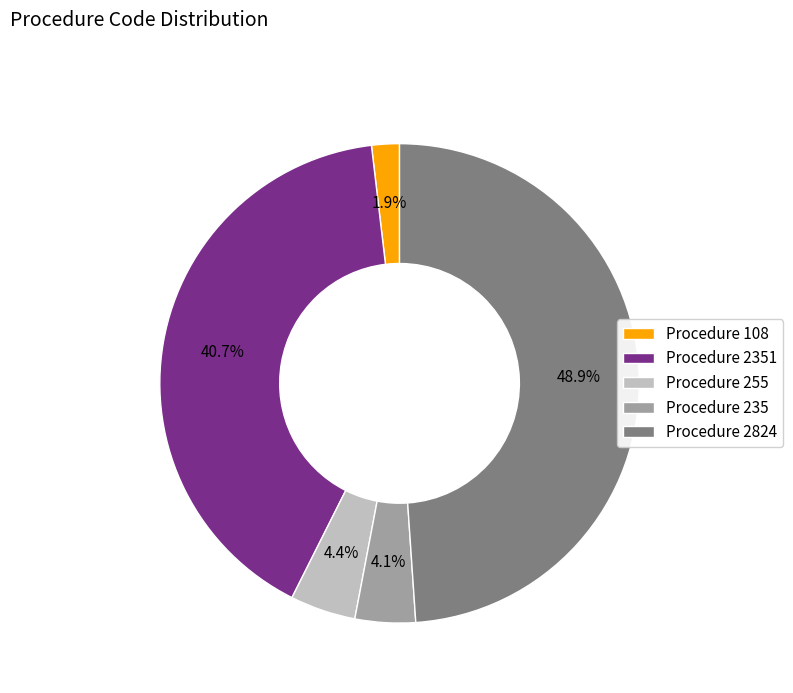

Between Procedure 2824 and Procedure 2351, which is larger?

Procedure 2824